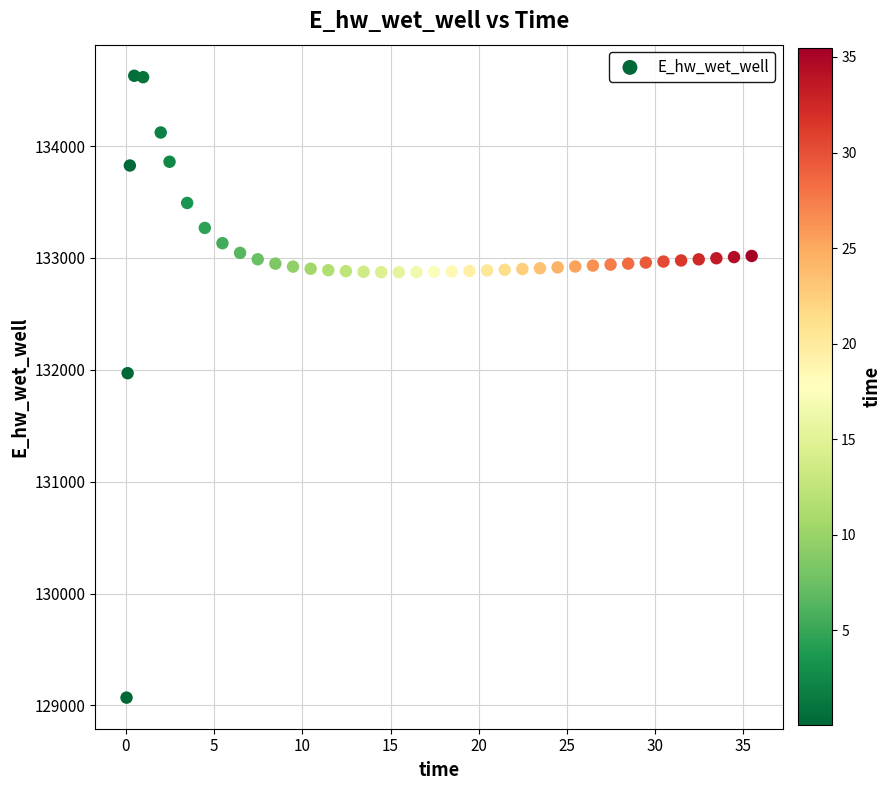

What is the range of Y values (max minus min)?

5557.8